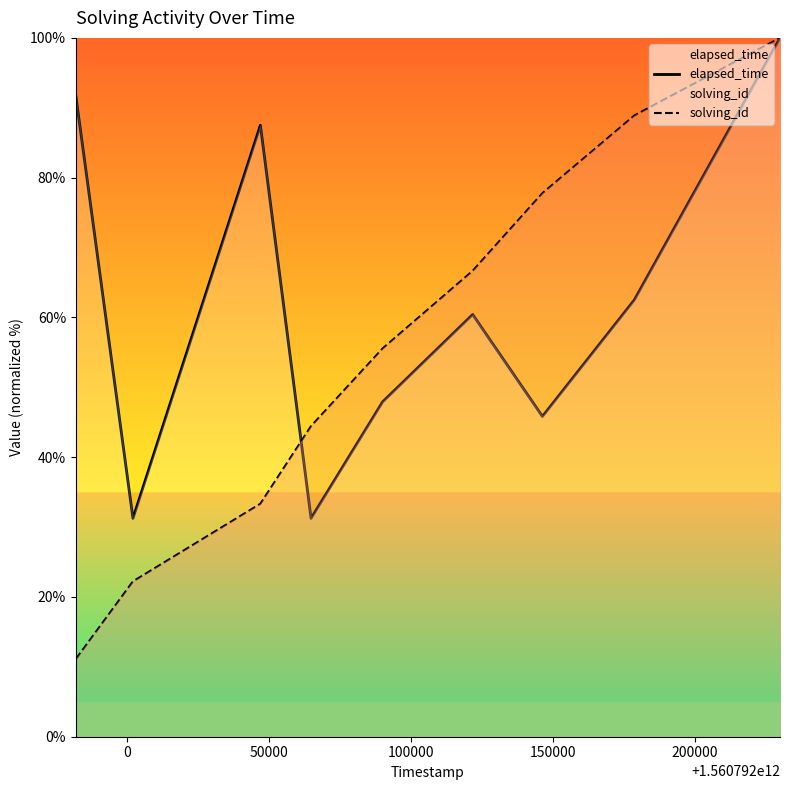

Which series has the largest range (max minus min)?

solving_id